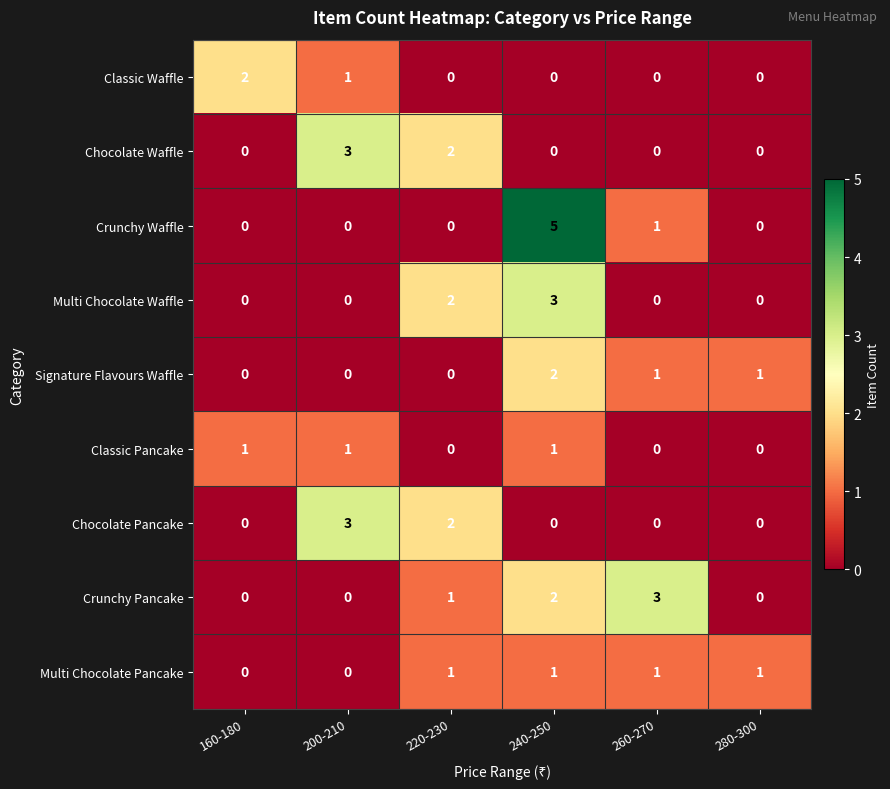

What is the difference between the maximum and minimum values in the Crunchy Pancake series?

3